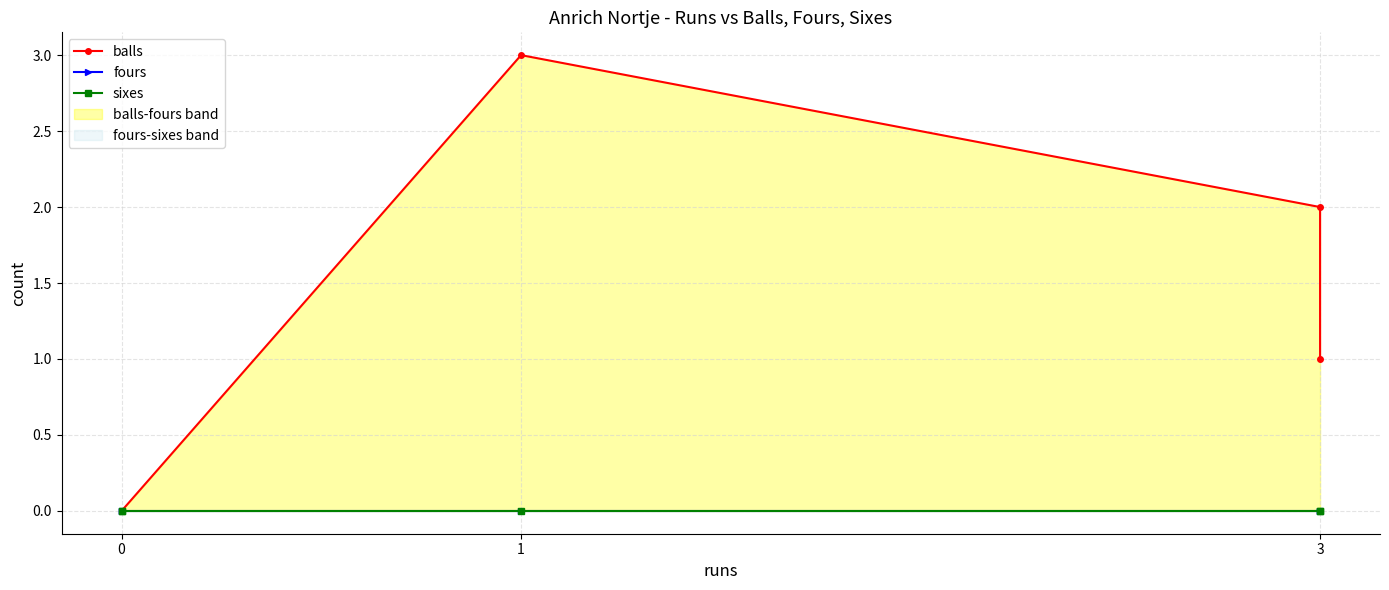

True or false: sixes has a value of 0 at 0.

True